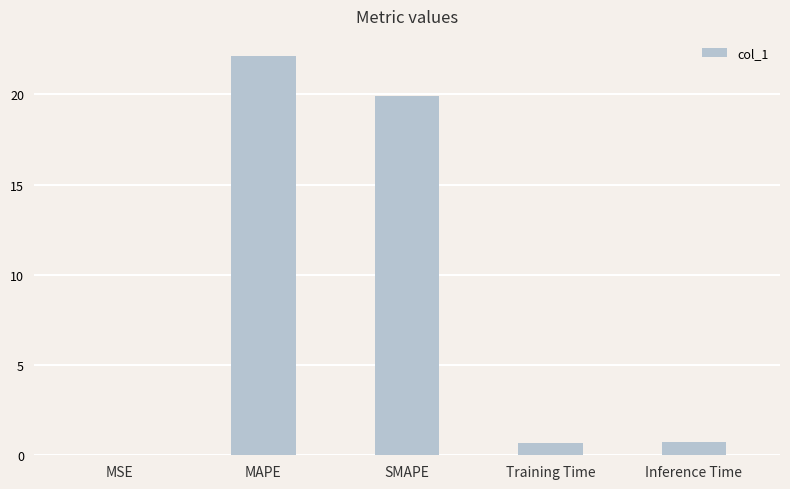

True or false: the data shows 12.4 at MAPE.

False